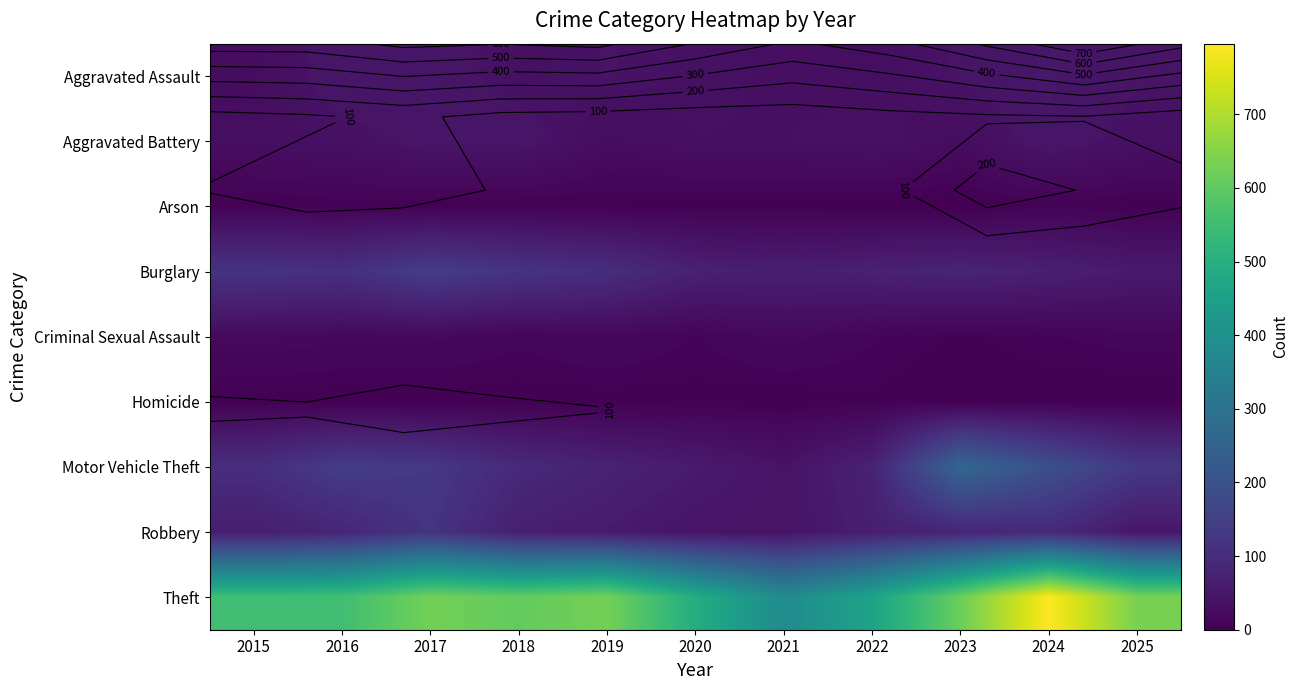

At which category is the sum across all series the highest?

2024